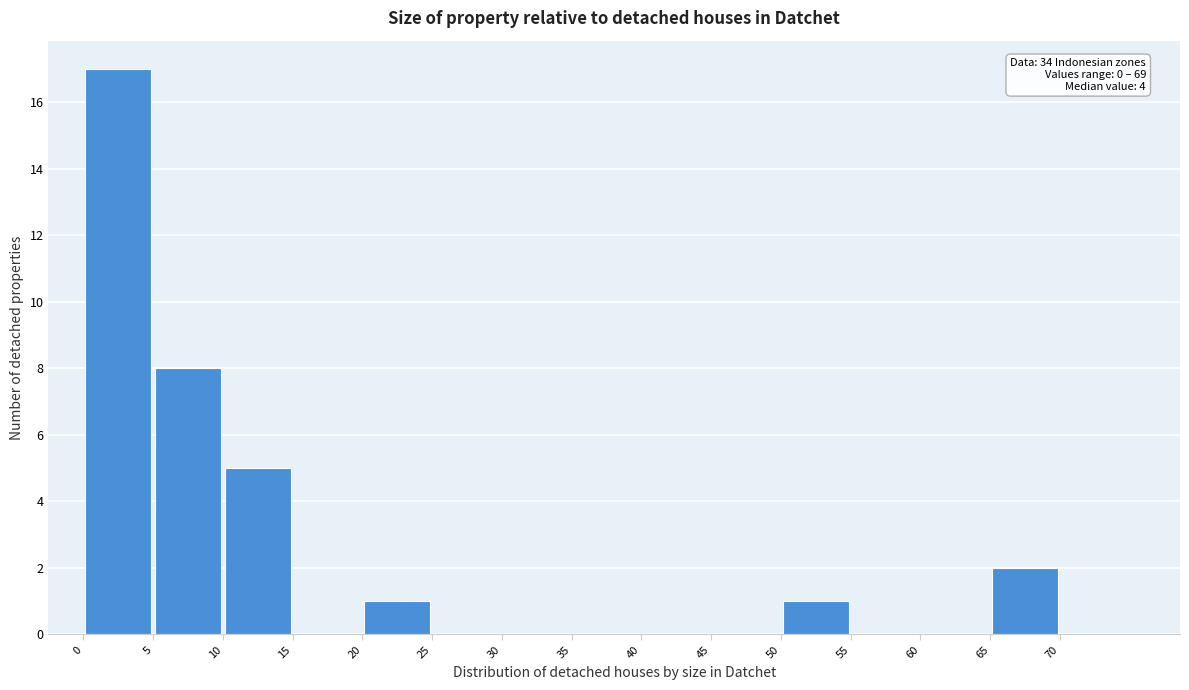

Which range on the x-axis has the tallest bar?

0 to 5